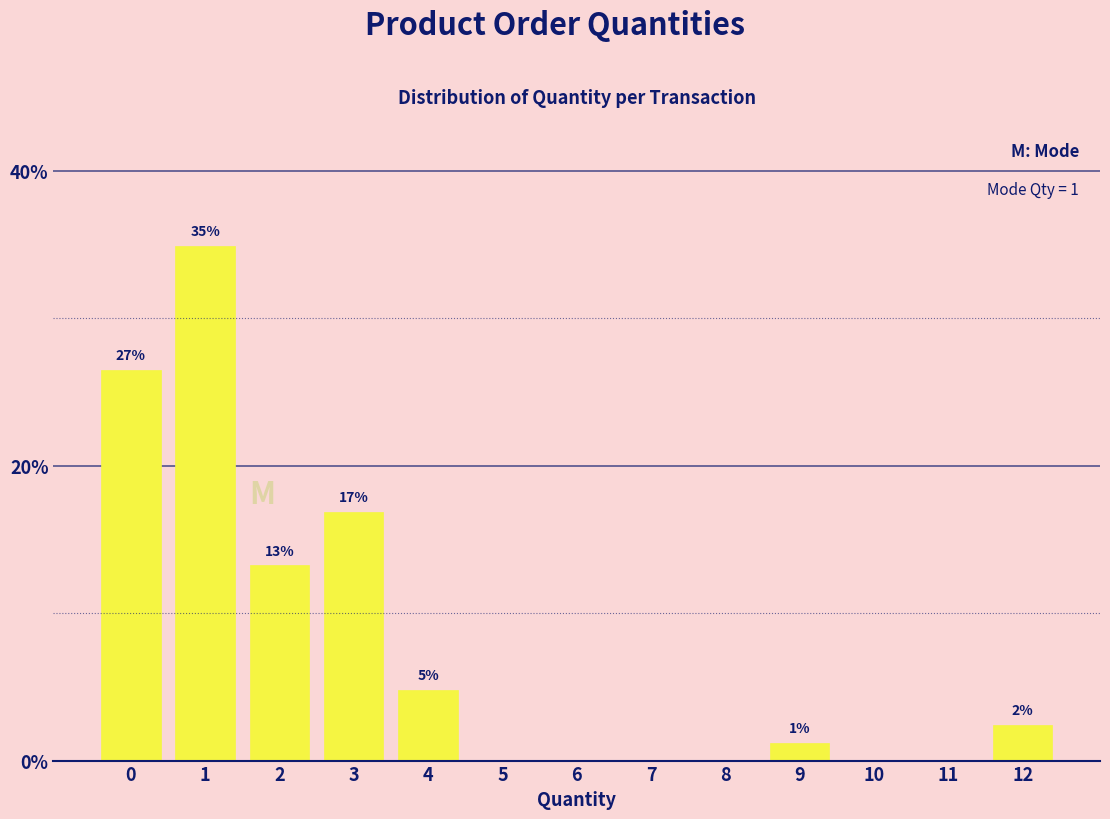

Are the bars horizontal?

No